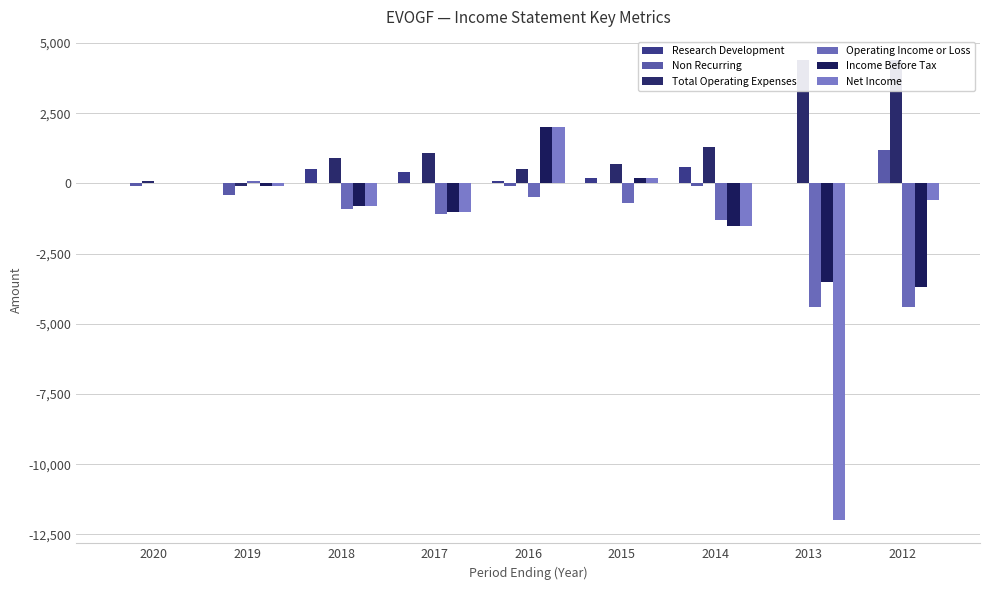

What is the sum of all Total Operating Expenses values?

13300